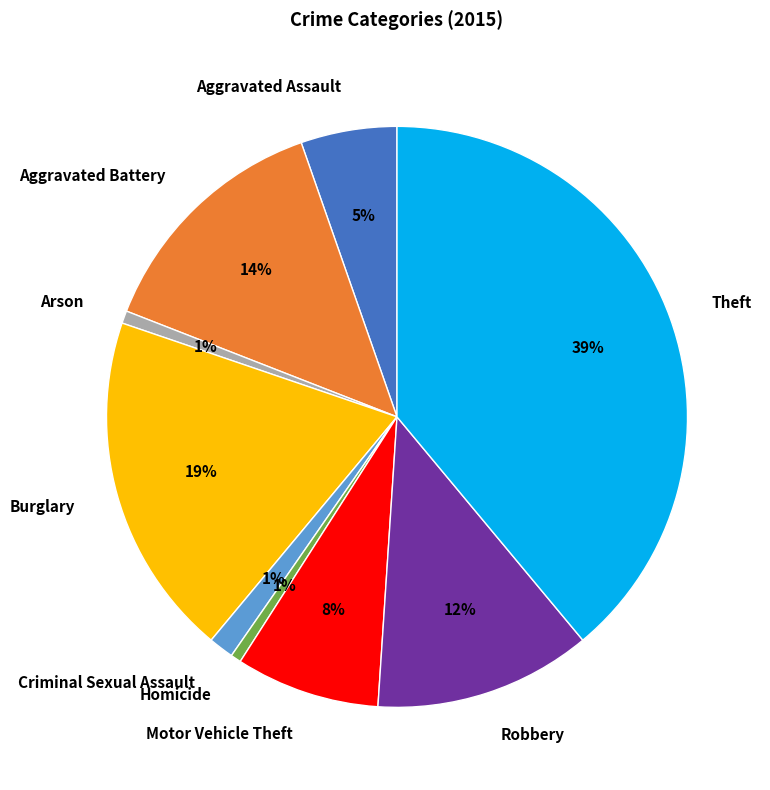

Which slice is the largest?

Theft